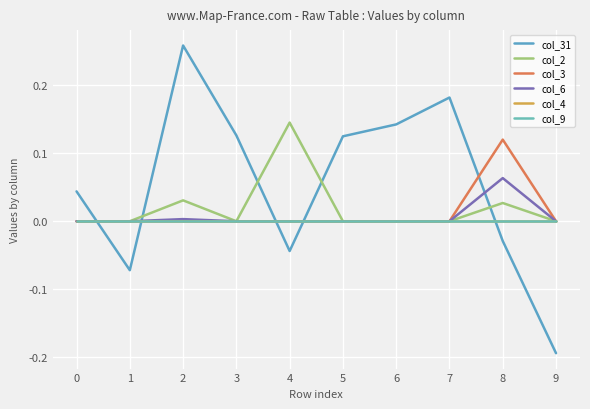

Which has a higher value, 8 or 1?

8